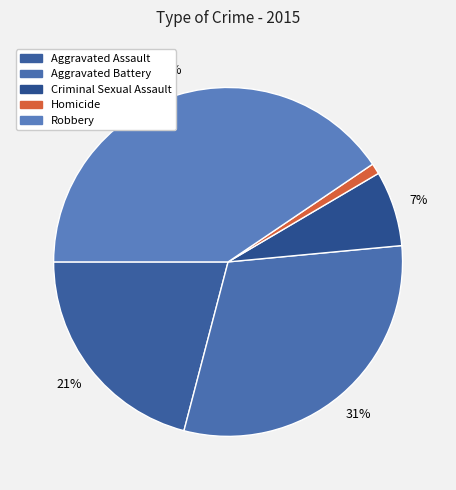

Which has a higher value, Robbery or Aggravated Battery?

Robbery